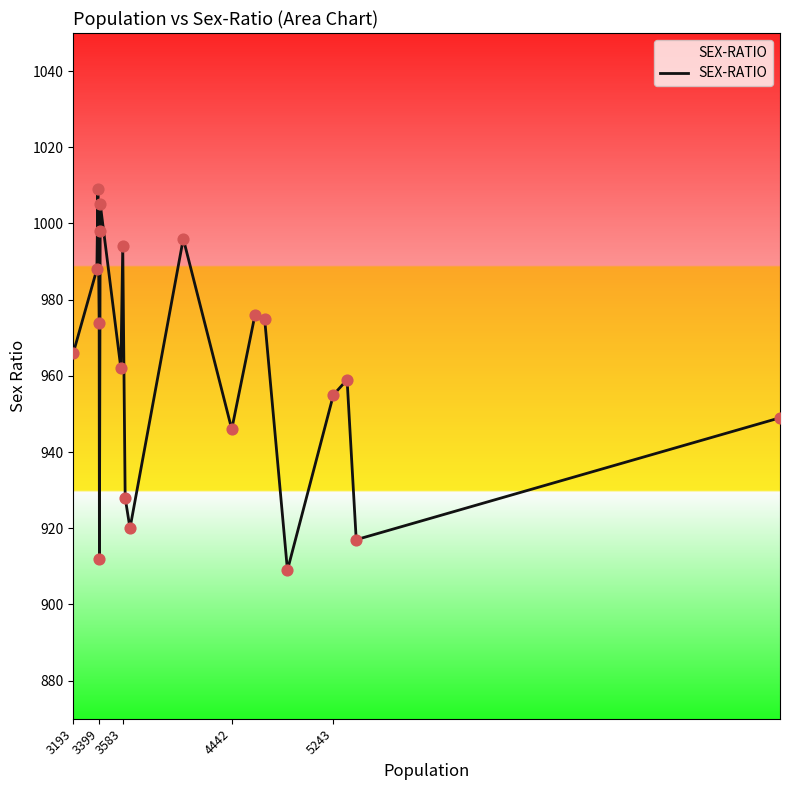

What is the minimum value shown in the chart?

909